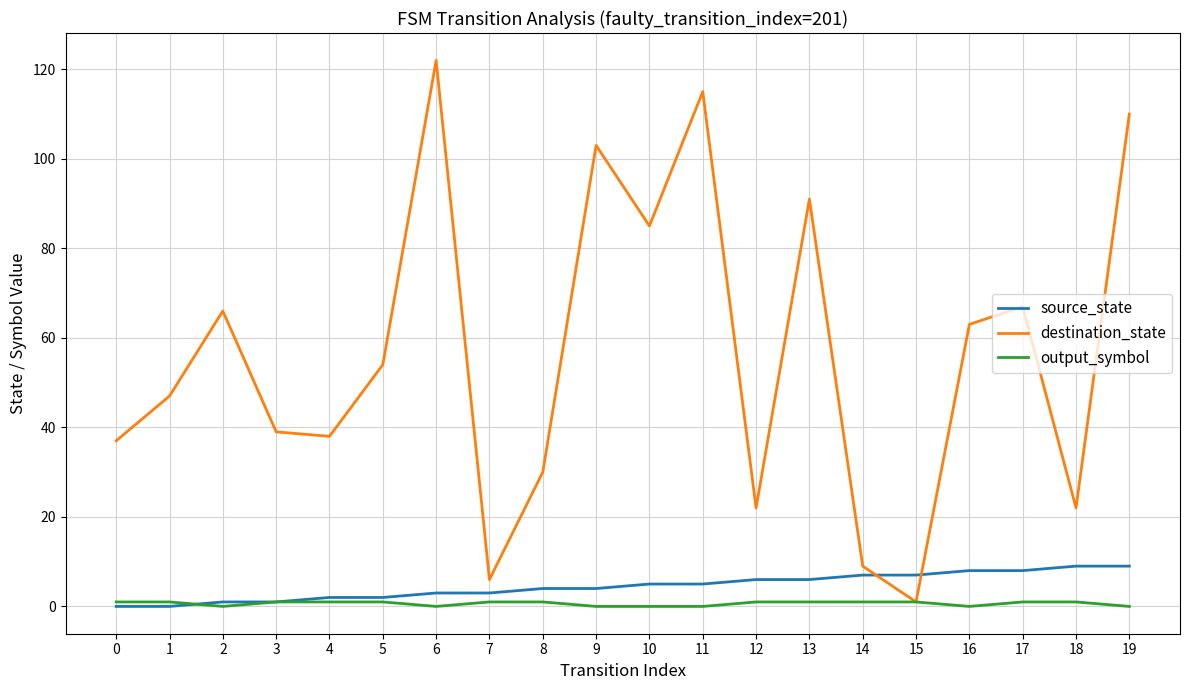

Reading left to right, transcribe all the data shown in this chart.

source_state: 0	0	1	1	2	2	3	3	4	4	5	5	6	6	7	7	8	8	9	9
destination_state: 37	47	66	39	38	54	122	6	30	103	85	115	22	91	9	1	63	67	22	110
output_symbol: 1	1	0	1	1	1	0	1	1	0	0	0	1	1	1	1	0	1	1	0